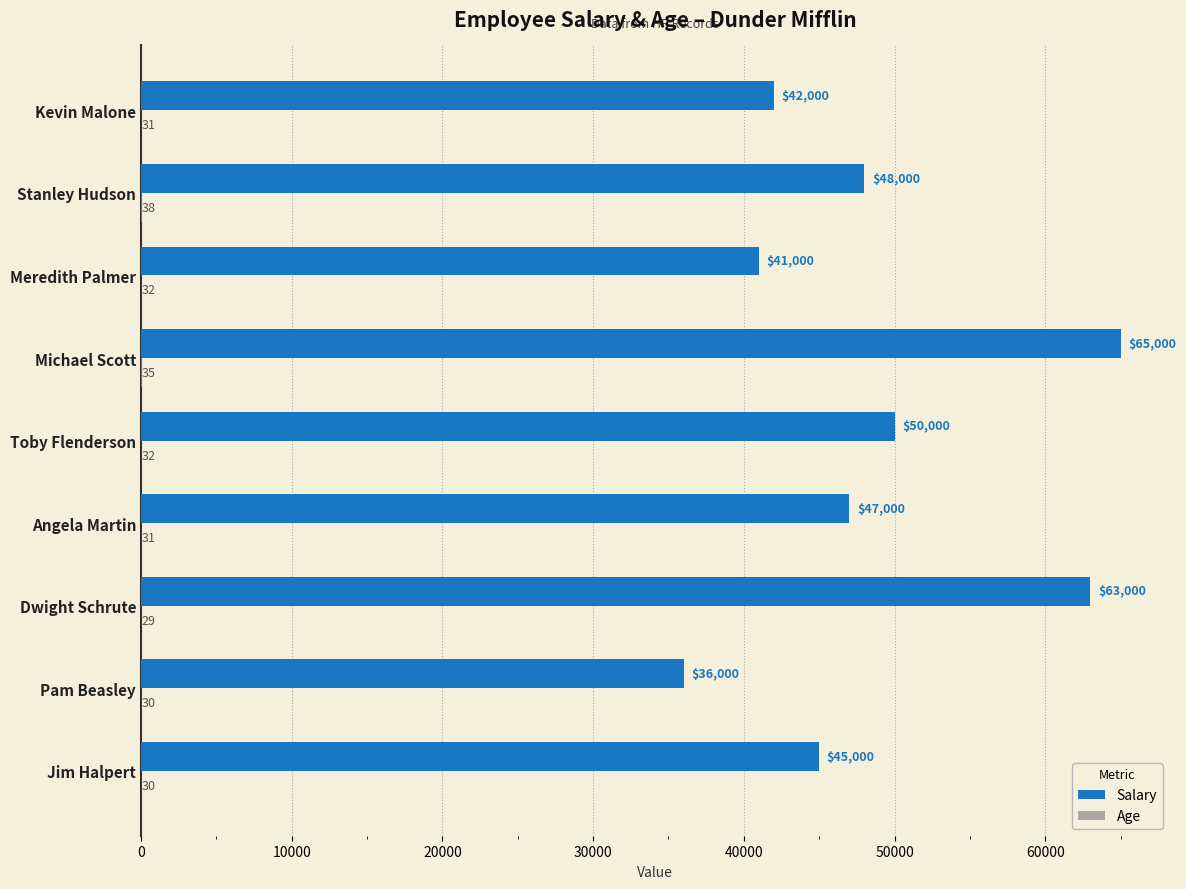

True or false: Salary has a value of 25419 at Meredith Palmer.

False